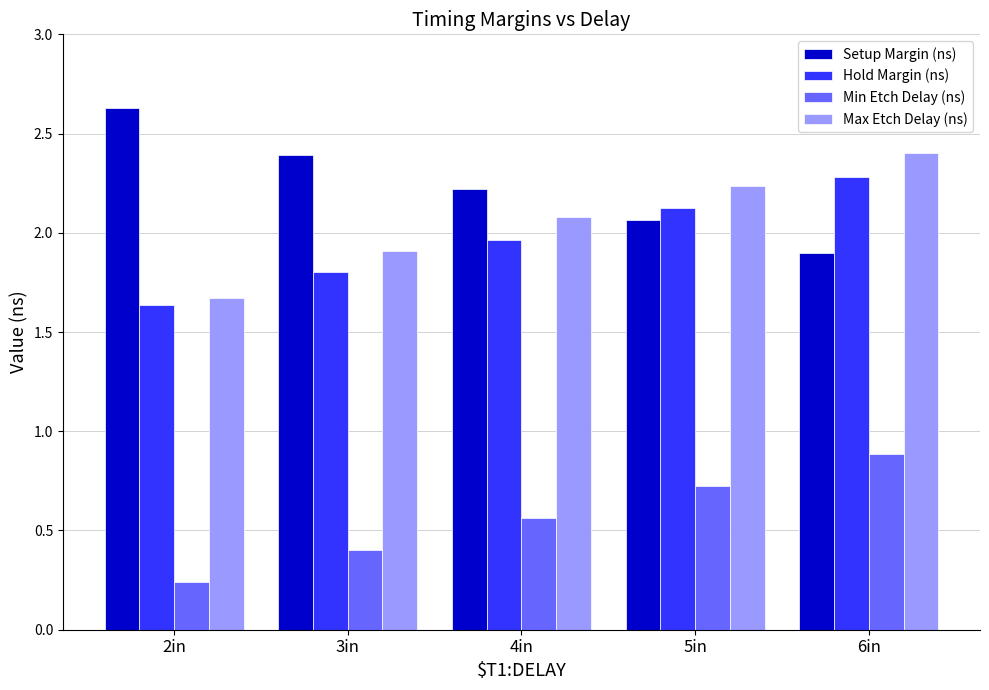

At how many categories does at least one series exceed 2?

5